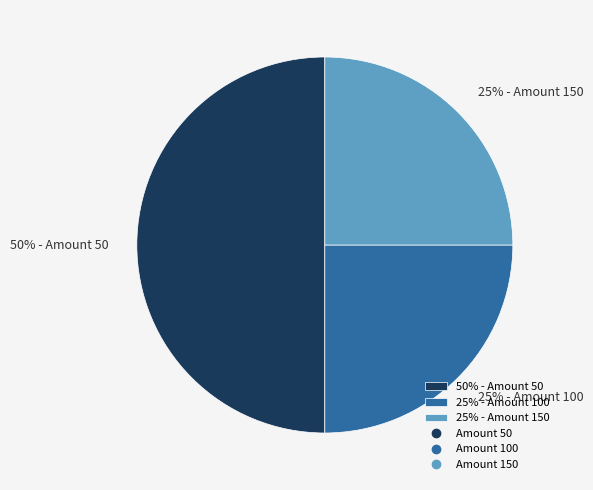

How many slices are in this pie chart?

3